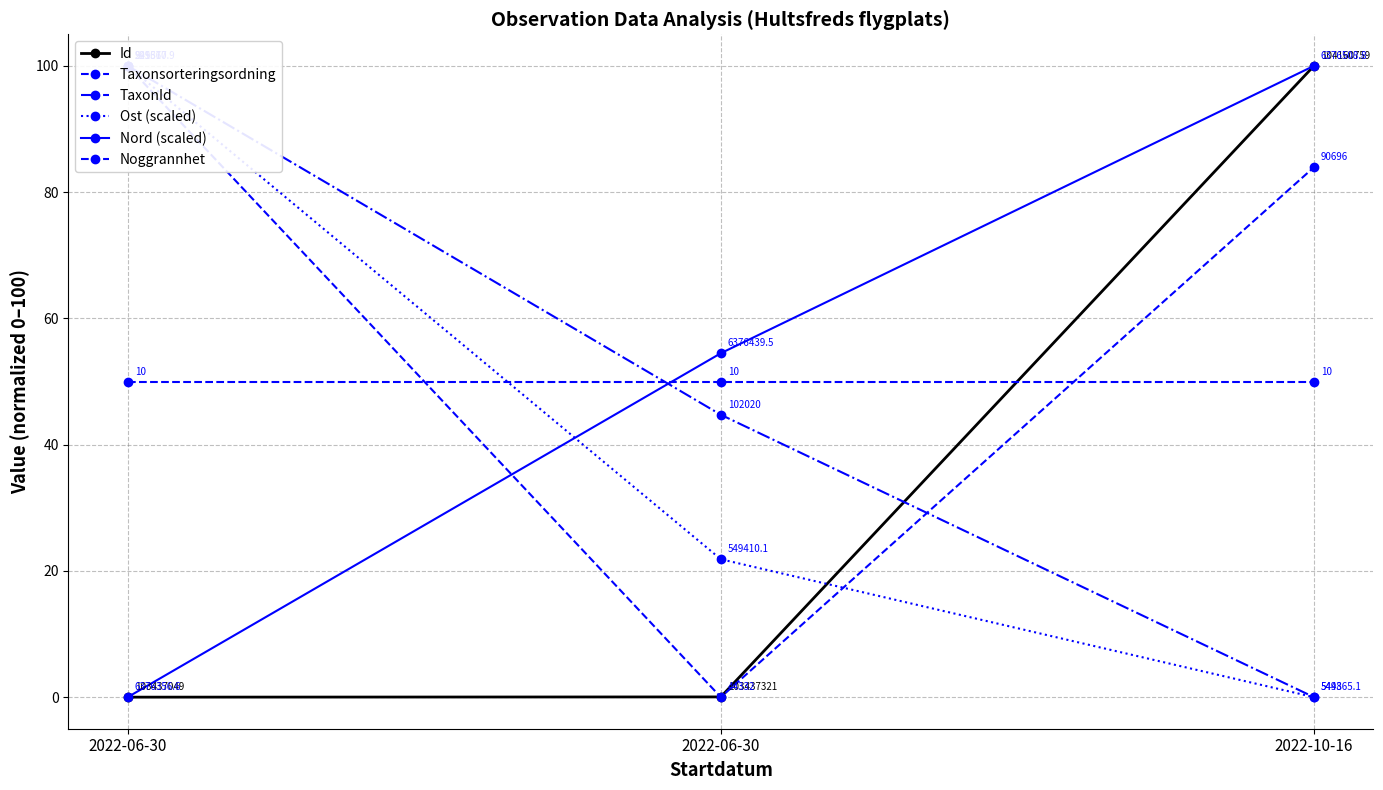

At which category does the chart reach its peak across all series?

2022-10-16